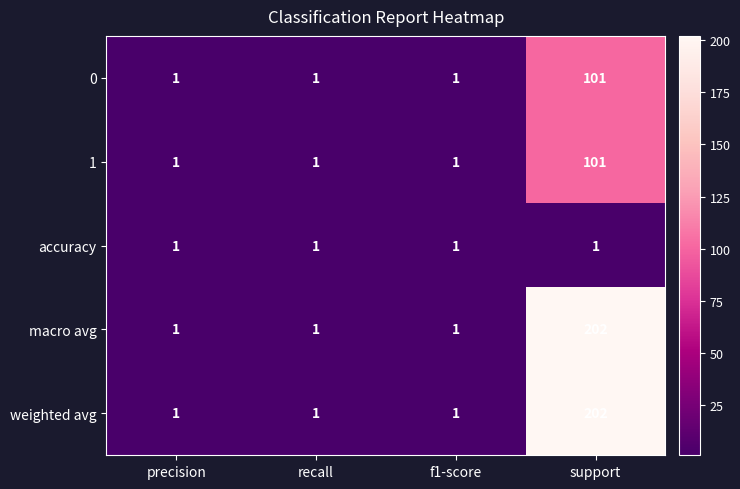

Is the value of 0 at support greater than the value of accuracy at f1-score?

Yes